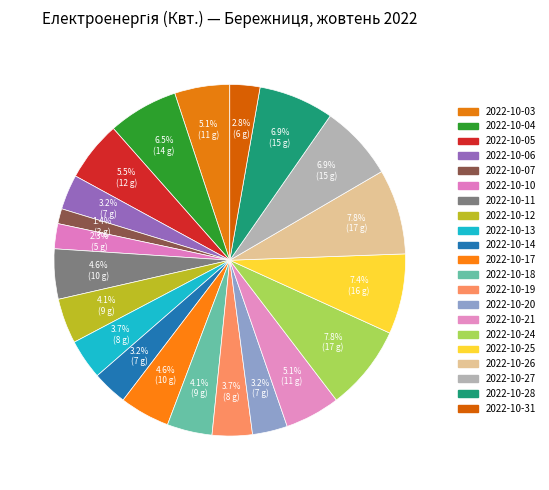

Is there a majority slice in this chart?

No